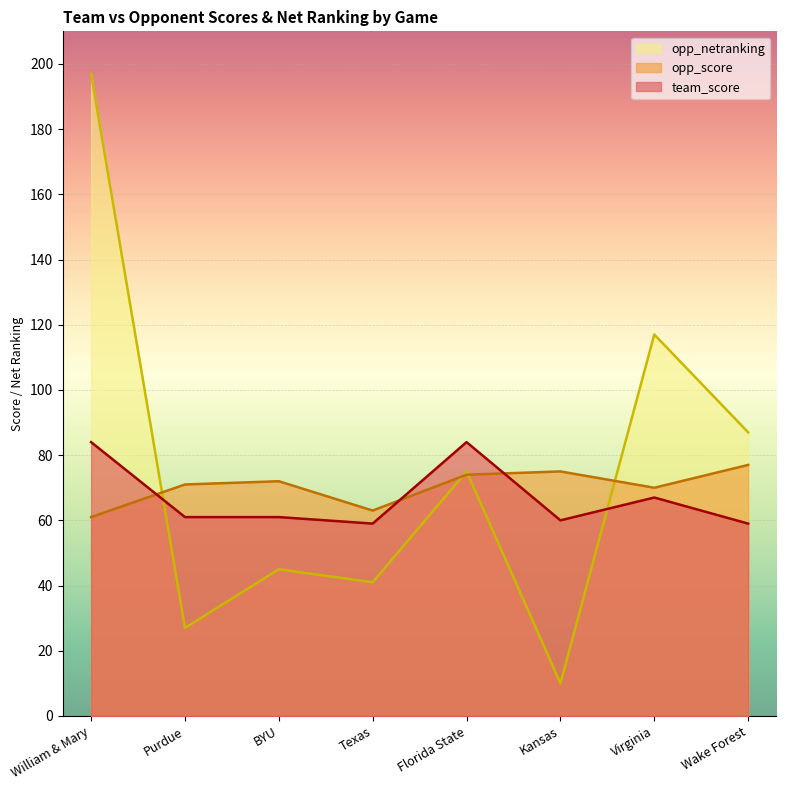

Where is the first local maximum for team_score?

Florida State